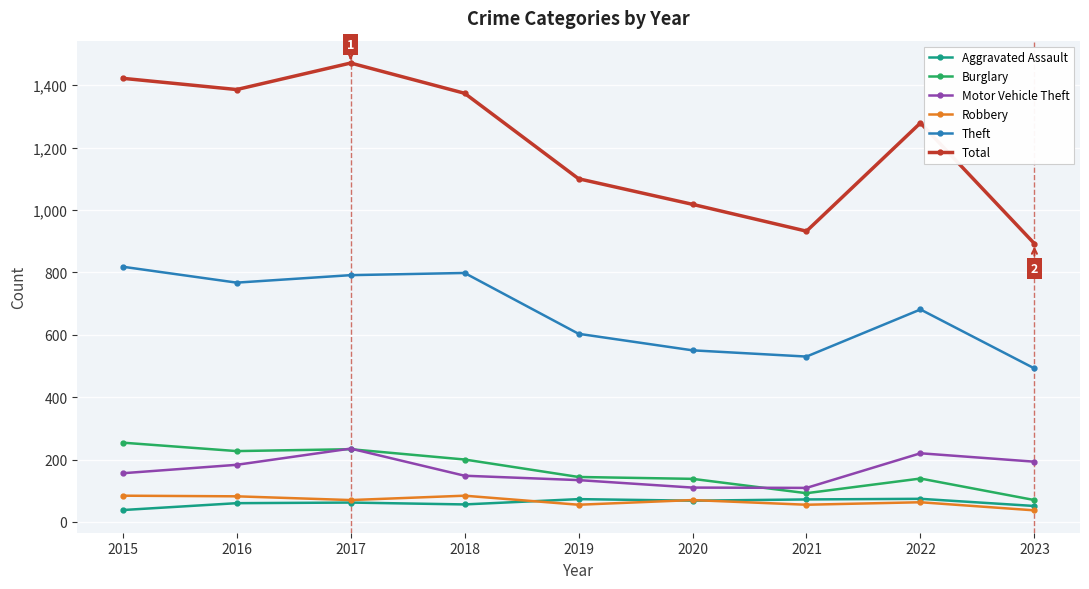

What is the difference between the second highest and minimum values in the Total series?

530